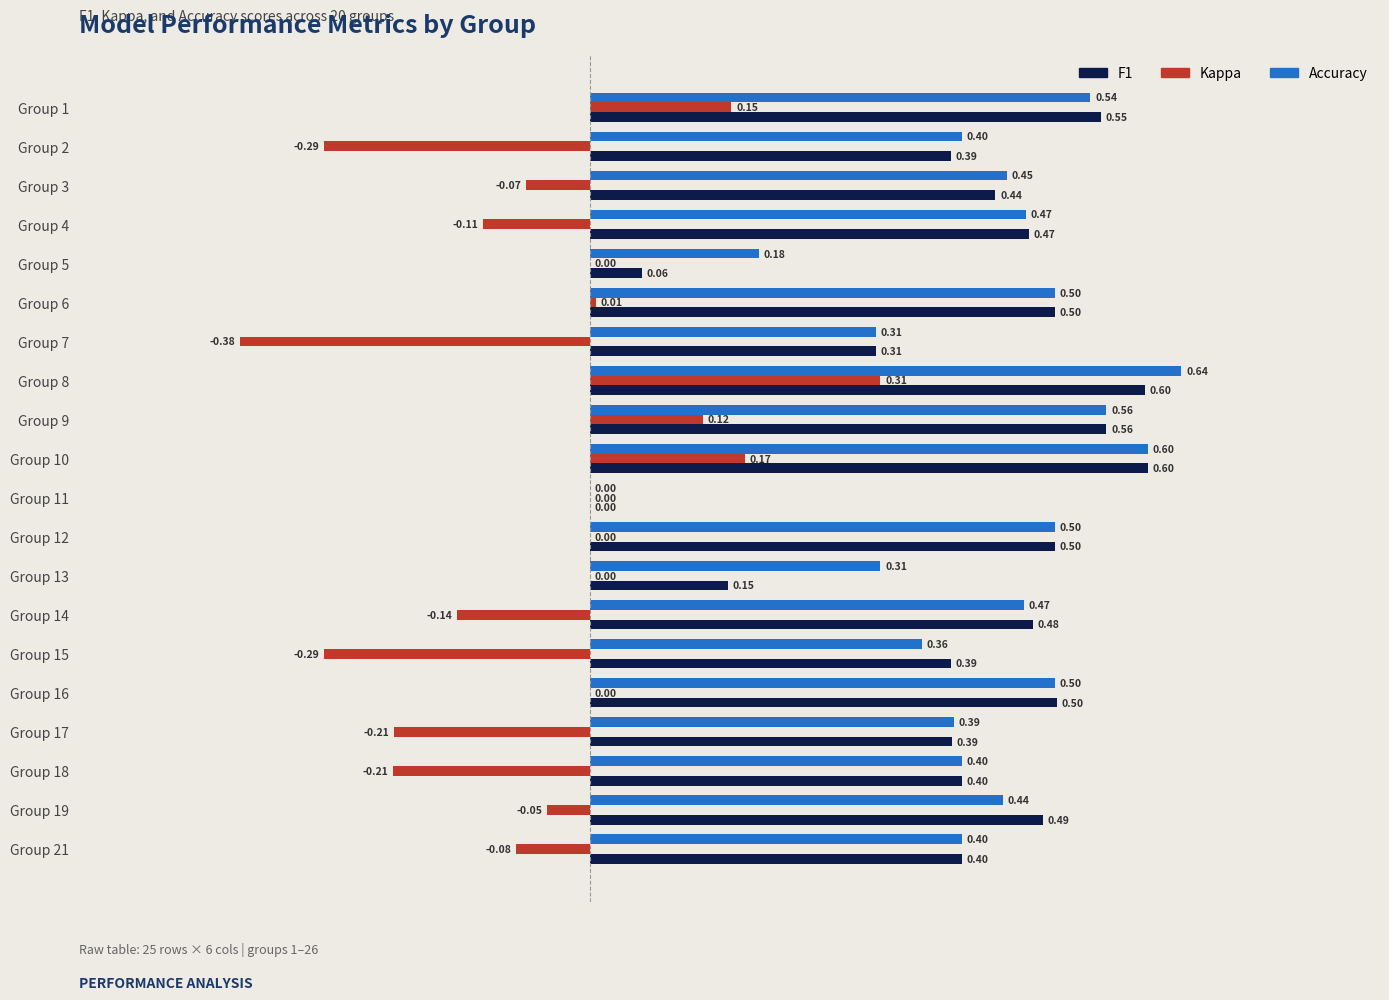

At which category is the sum across all series the highest?

Group 8